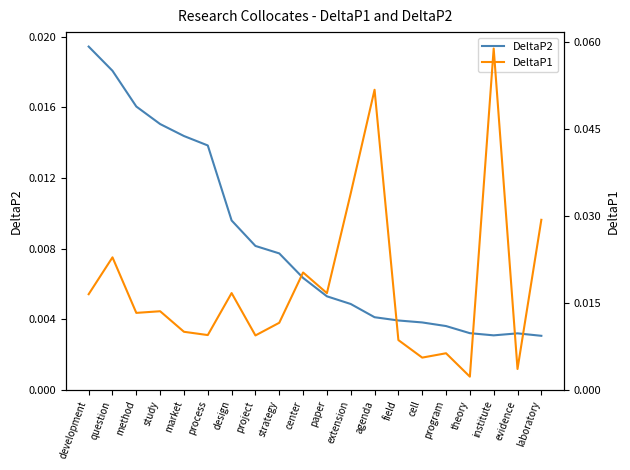

Reading left to right, what are all the values shown in this chart?

DeltaP2: development=0.0	question=0.0	method=0.0	study=0.0	market=0.0	process=0.0	design=0.0	project=0.0	strategy=0.0	center=0.0	paper=0.0	extension=0.0	agenda=0.0	field=0.0	cell=0.0	program=0.0	theory=0.0	institute=0.0	evidence=0.0	laboratory=0.0
DeltaP1: development=0.0	question=0.0	method=0.0	study=0.0	market=0.0	process=0.0	design=0.0	project=0.0	strategy=0.0	center=0.0	paper=0.0	extension=0.0	agenda=0.1	field=0.0	cell=0.0	program=0.0	theory=0.0	institute=0.1	evidence=0.0	laboratory=0.0